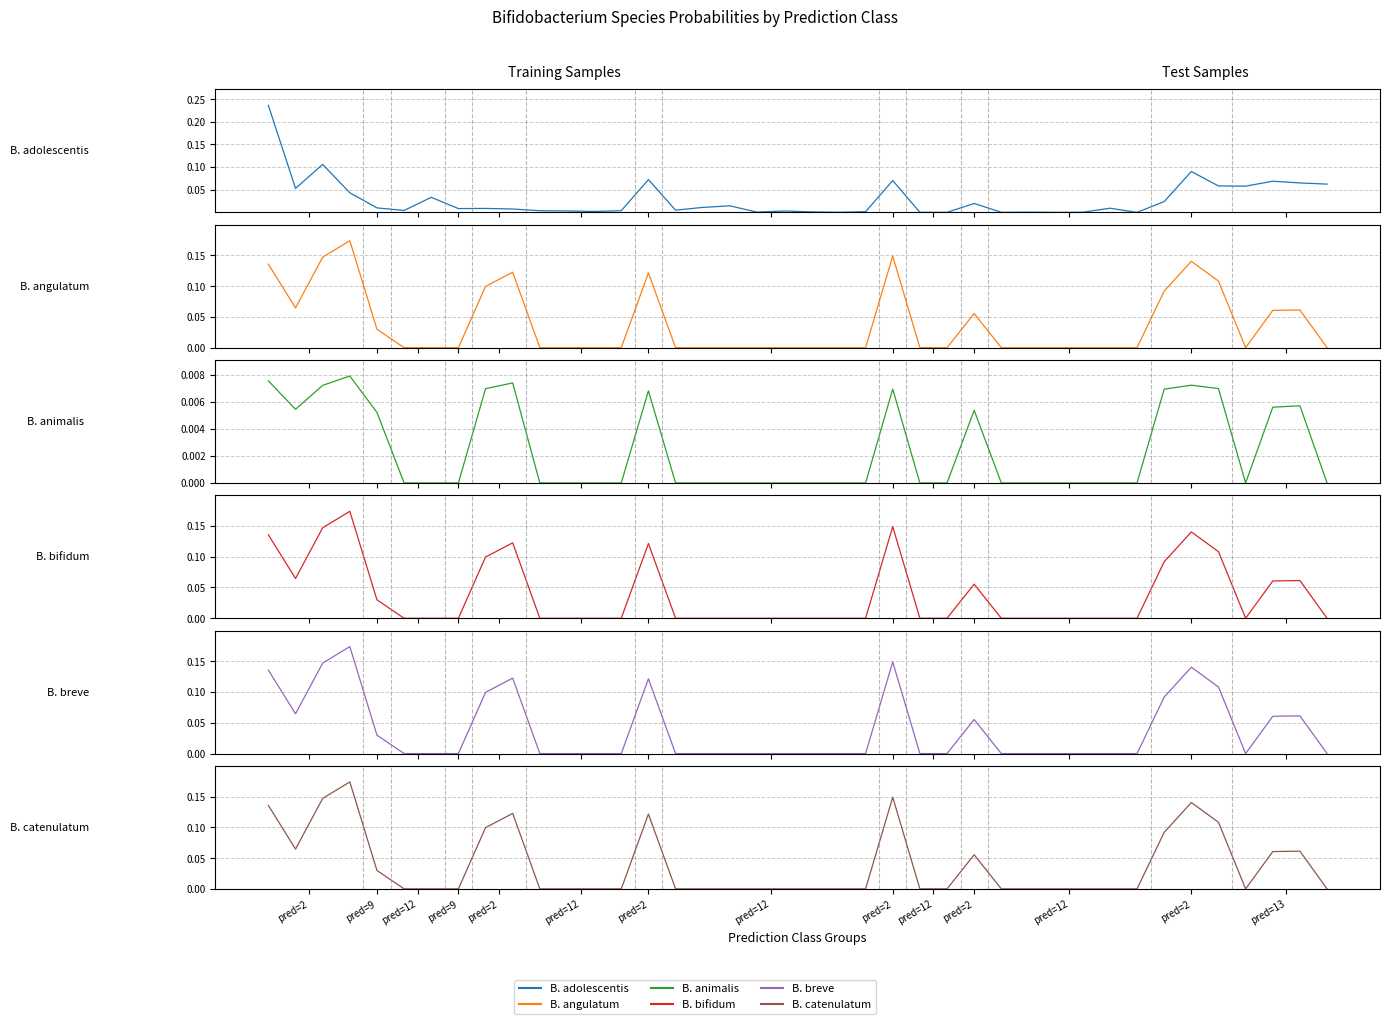

True or false: s__Bifidobacterium breve and s__Bifidobacterium catenulatum cross at least once.

False